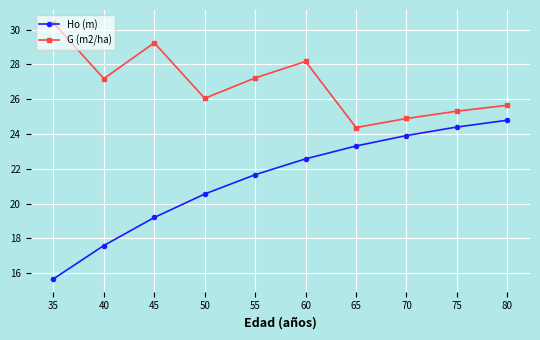

Which series has the largest total across all categories?

G (m2/ha)